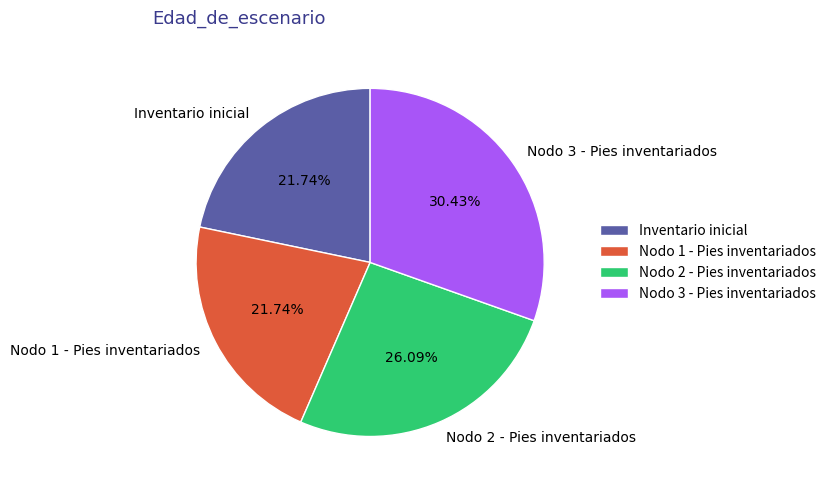

Is the sum of Nodo 1 - Pies inventariados and Inventario inicial greater than half?

No